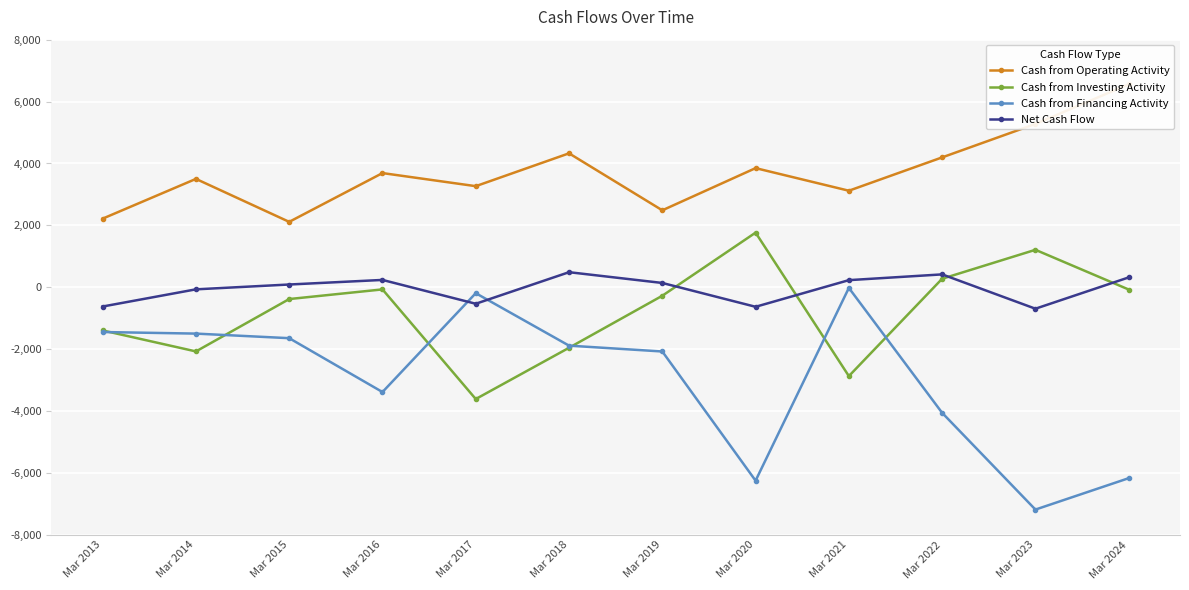

How many lines are shown in the chart?

4